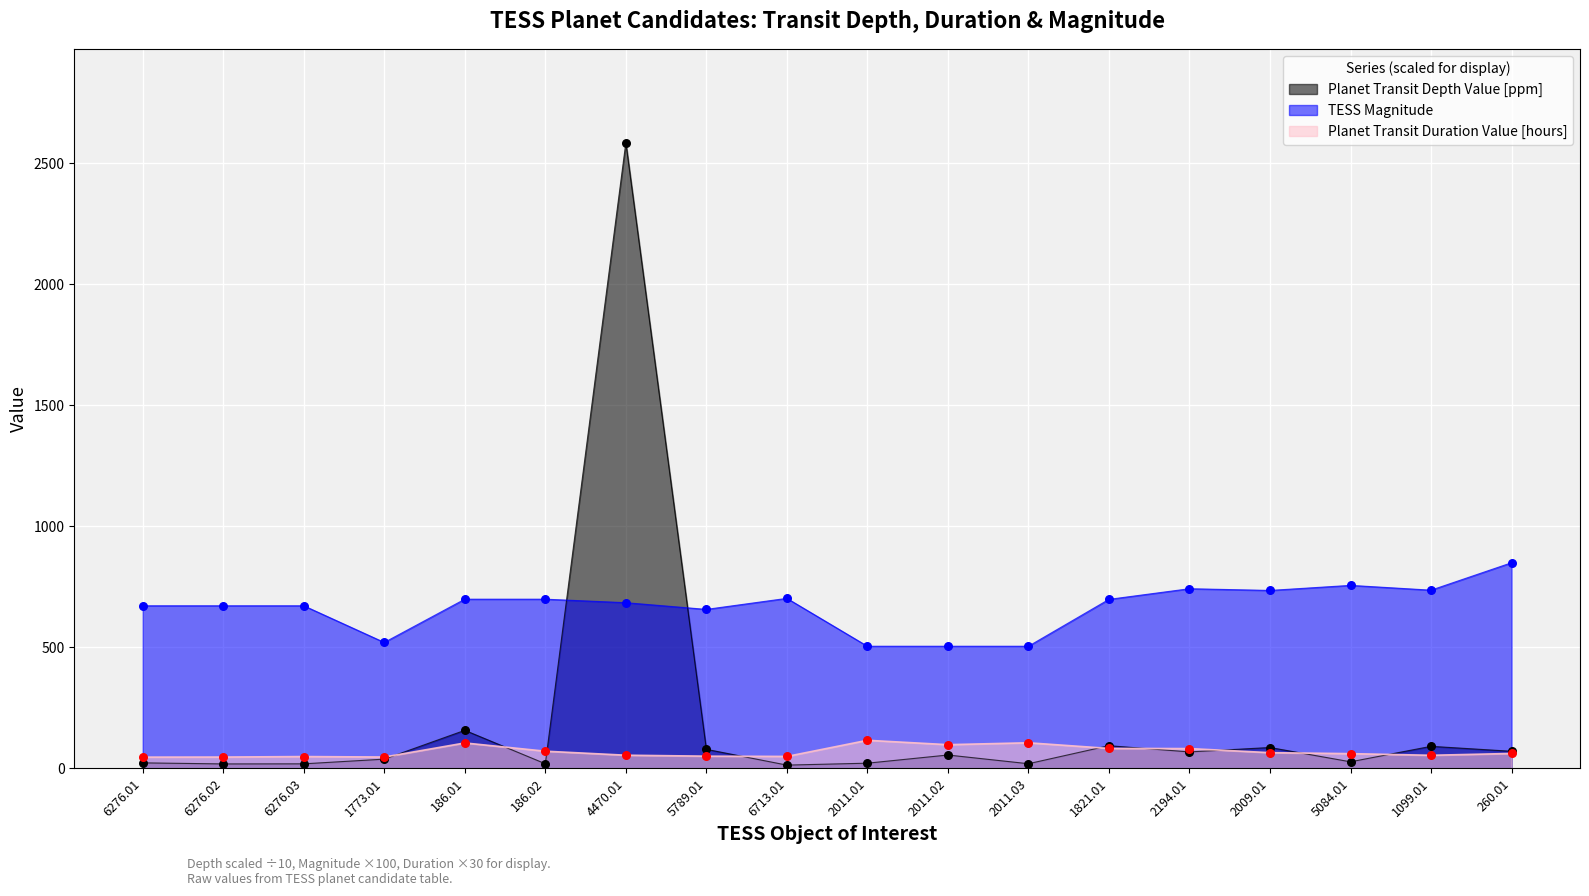

At how many categories does at least one series exceed 2223?

1